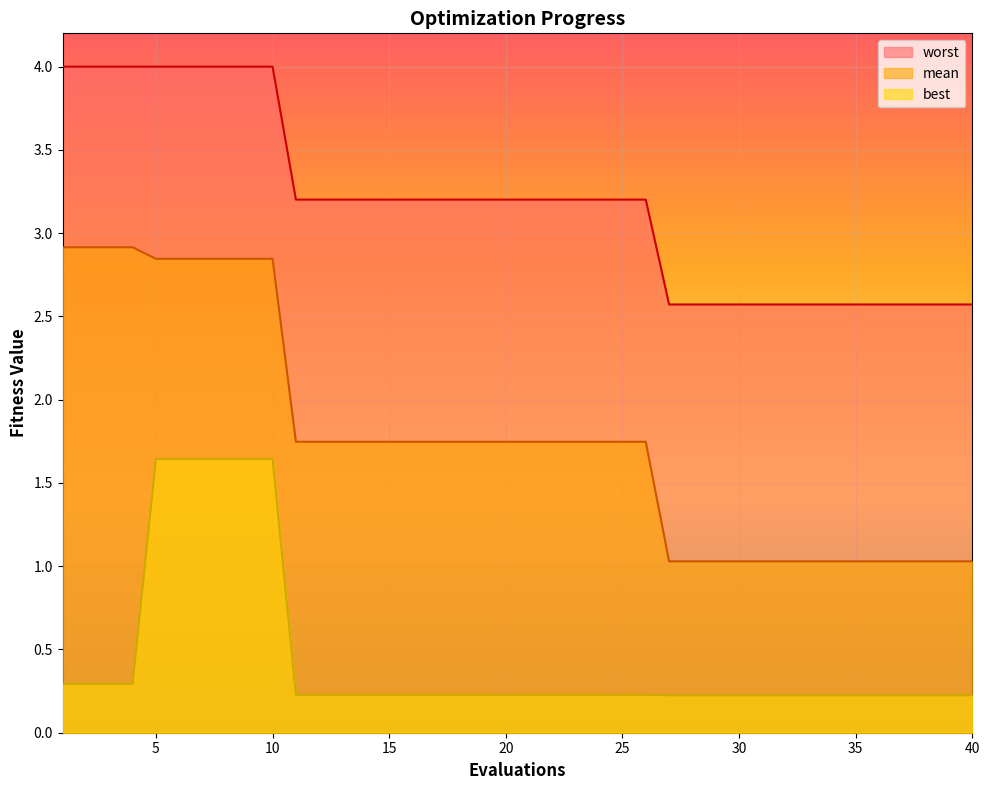

True or false: best and mean intersect in this chart.

False